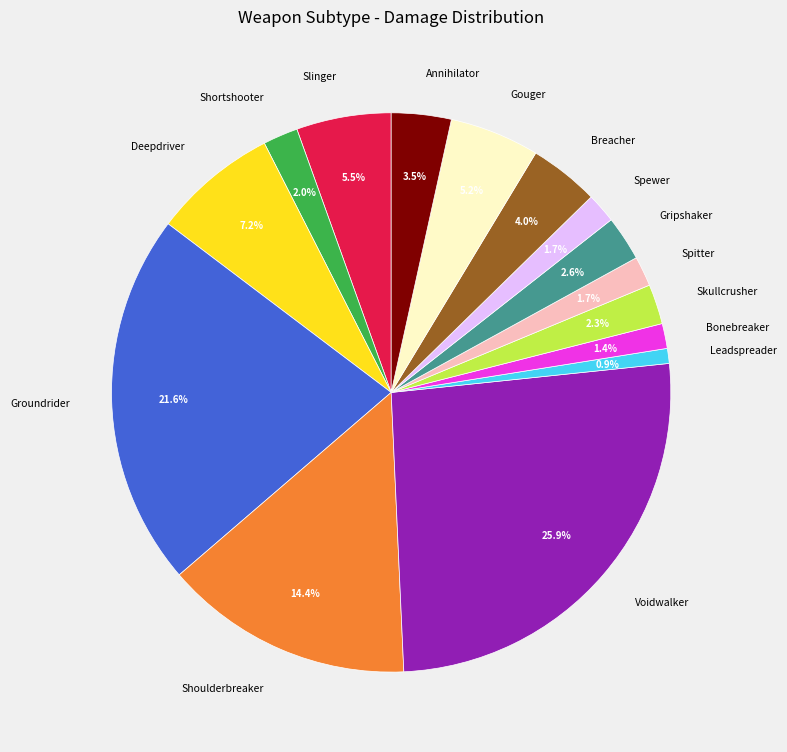

Does any single category account for the majority?

No